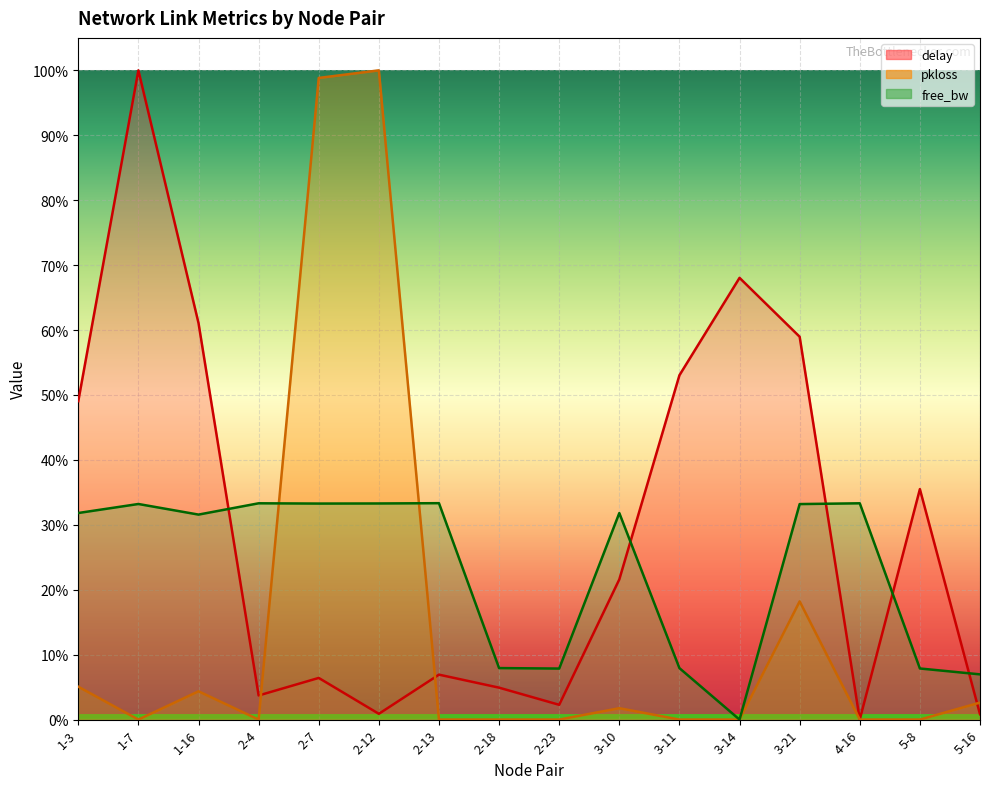

Is the value of pkloss at 4-16 greater than the value of free_bw_norm at 4-16?

No